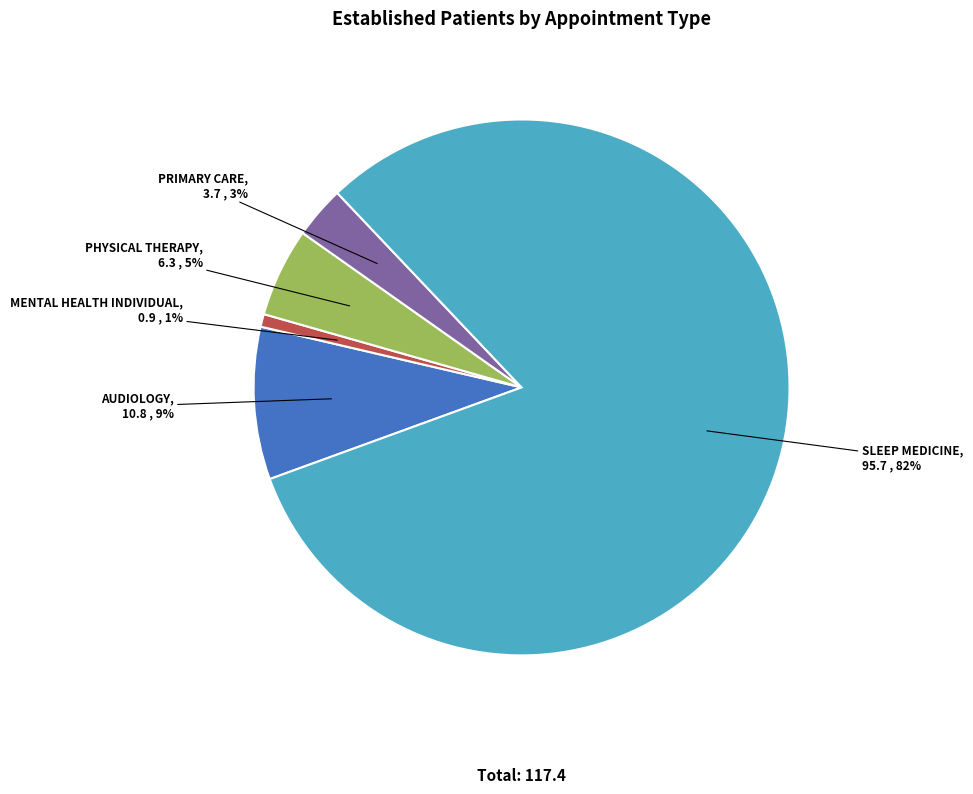

To the nearest percent, what is the combined percentage of SLEEP MEDICINE and PRIMARY CARE?

85%